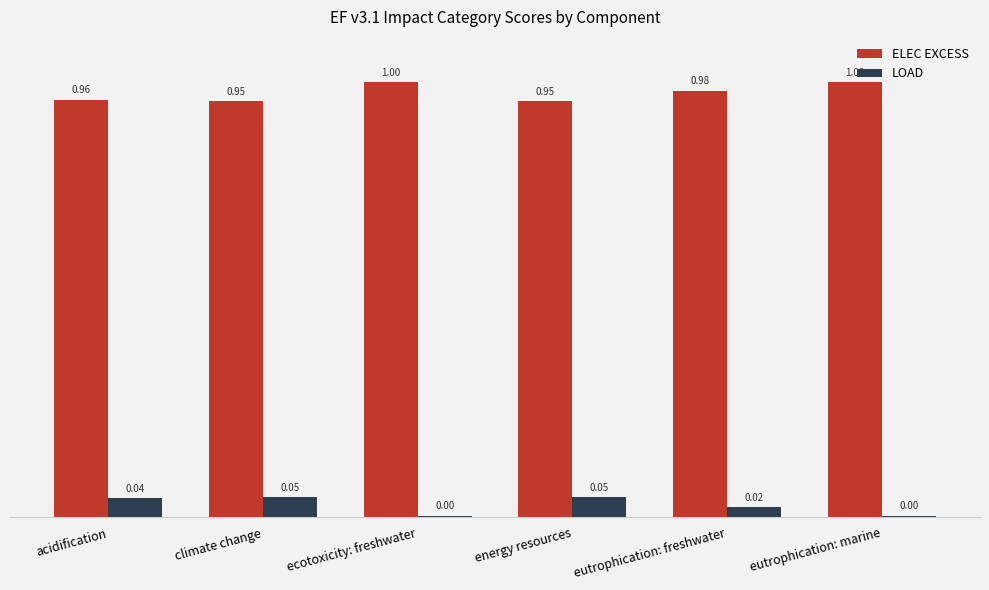

How many bars are there in total?

12